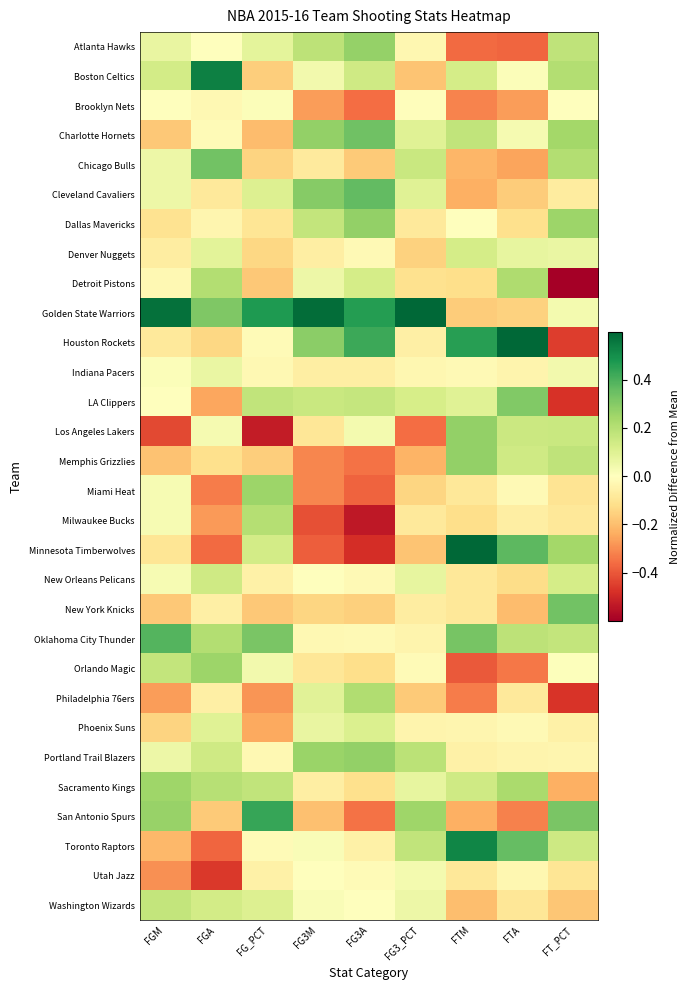

Reading left to right, extract all data points from this chart.

Atlanta Hawks: FGM=0.1	FGA=-0.0	FG_PCT=0.1	FG3M=0.2	FG3A=0.3	FG3_PCT=-0.0	FTM=-0.4	FTA=-0.4	FT_PCT=0.2
Boston Celtics: FGM=0.1	FGA=0.5	FG_PCT=-0.2	FG3M=0.0	FG3A=0.1	FG3_PCT=-0.2	FTM=0.1	FTA=0.0	FT_PCT=0.2
Brooklyn Nets: FGM=-0.0	FGA=-0.0	FG_PCT=0.0	FG3M=-0.3	FG3A=-0.4	FG3_PCT=-0.0	FTM=-0.3	FTA=-0.3	FT_PCT=-0.0
Charlotte Hornets: FGM=-0.2	FGA=-0.0	FG_PCT=-0.2	FG3M=0.3	FG3A=0.3	FG3_PCT=0.1	FTM=0.2	FTA=0.0	FT_PCT=0.2
Chicago Bulls: FGM=0.1	FGA=0.3	FG_PCT=-0.1	FG3M=-0.1	FG3A=-0.2	FG3_PCT=0.2	FTM=-0.2	FTA=-0.3	FT_PCT=0.2
Cleveland Cavaliers: FGM=0.1	FGA=-0.1	FG_PCT=0.1	FG3M=0.3	FG3A=0.4	FG3_PCT=0.1	FTM=-0.2	FTA=-0.2	FT_PCT=-0.1
Dallas Mavericks: FGM=-0.1	FGA=-0.0	FG_PCT=-0.1	FG3M=0.2	FG3A=0.3	FG3_PCT=-0.1	FTM=-0.0	FTA=-0.1	FT_PCT=0.3
Denver Nuggets: FGM=-0.1	FGA=0.1	FG_PCT=-0.1	FG3M=-0.1	FG3A=-0.0	FG3_PCT=-0.2	FTM=0.1	FTA=0.1	FT_PCT=0.1
Detroit Pistons: FGM=-0.0	FGA=0.2	FG_PCT=-0.2	FG3M=0.1	FG3A=0.1	FG3_PCT=-0.1	FTM=-0.1	FTA=0.2	FT_PCT=-0.7
Golden State Warriors: FGM=0.6	FGA=0.3	FG_PCT=0.5	FG3M=0.6	FG3A=0.5	FG3_PCT=0.6	FTM=-0.2	FTA=-0.2	FT_PCT=0.0
Houston Rockets: FGM=-0.1	FGA=-0.1	FG_PCT=-0.0	FG3M=0.3	FG3A=0.4	FG3_PCT=-0.1	FTM=0.5	FTA=0.6	FT_PCT=-0.5
Indiana Pacers: FGM=0.0	FGA=0.1	FG_PCT=-0.0	FG3M=-0.1	FG3A=-0.1	FG3_PCT=-0.0	FTM=-0.0	FTA=-0.0	FT_PCT=0.0
LA Clippers: FGM=-0.0	FGA=-0.3	FG_PCT=0.2	FG3M=0.2	FG3A=0.2	FG3_PCT=0.1	FTM=0.1	FTA=0.3	FT_PCT=-0.5
Los Angeles Lakers: FGM=-0.4	FGA=0.0	FG_PCT=-0.5	FG3M=-0.1	FG3A=0.0	FG3_PCT=-0.4	FTM=0.3	FTA=0.2	FT_PCT=0.2
Memphis Grizzlies: FGM=-0.2	FGA=-0.1	FG_PCT=-0.2	FG3M=-0.3	FG3A=-0.3	FG3_PCT=-0.2	FTM=0.3	FTA=0.1	FT_PCT=0.2
Miami Heat: FGM=0.0	FGA=-0.3	FG_PCT=0.3	FG3M=-0.3	FG3A=-0.4	FG3_PCT=-0.1	FTM=-0.1	FTA=-0.0	FT_PCT=-0.1
Milwaukee Bucks: FGM=0.0	FGA=-0.3	FG_PCT=0.2	FG3M=-0.4	FG3A=-0.5	FG3_PCT=-0.1	FTM=-0.1	FTA=-0.1	FT_PCT=-0.1
Minnesota Timberwolves: FGM=-0.1	FGA=-0.4	FG_PCT=0.1	FG3M=-0.4	FG3A=-0.5	FG3_PCT=-0.2	FTM=0.6	FTA=0.4	FT_PCT=0.2
New Orleans Pelicans: FGM=0.0	FGA=0.1	FG_PCT=-0.1	FG3M=0.0	FG3A=-0.0	FG3_PCT=0.1	FTM=-0.1	FTA=-0.1	FT_PCT=0.1
New York Knicks: FGM=-0.2	FGA=-0.1	FG_PCT=-0.2	FG3M=-0.1	FG3A=-0.2	FG3_PCT=-0.1	FTM=-0.1	FTA=-0.2	FT_PCT=0.3
Oklahoma City Thunder: FGM=0.4	FGA=0.2	FG_PCT=0.3	FG3M=-0.0	FG3A=-0.0	FG3_PCT=-0.0	FTM=0.3	FTA=0.2	FT_PCT=0.2
Orlando Magic: FGM=0.2	FGA=0.3	FG_PCT=0.0	FG3M=-0.1	FG3A=-0.1	FG3_PCT=-0.0	FTM=-0.4	FTA=-0.3	FT_PCT=0.0
Philadelphia 76ers: FGM=-0.3	FGA=-0.1	FG_PCT=-0.3	FG3M=0.1	FG3A=0.2	FG3_PCT=-0.2	FTM=-0.3	FTA=-0.1	FT_PCT=-0.5
Phoenix Suns: FGM=-0.1	FGA=0.1	FG_PCT=-0.2	FG3M=0.1	FG3A=0.1	FG3_PCT=-0.0	FTM=-0.0	FTA=-0.0	FT_PCT=-0.1
Portland Trail Blazers: FGM=0.1	FGA=0.1	FG_PCT=-0.0	FG3M=0.3	FG3A=0.3	FG3_PCT=0.2	FTM=-0.1	FTA=-0.0	FT_PCT=-0.0
Sacramento Kings: FGM=0.3	FGA=0.2	FG_PCT=0.2	FG3M=-0.1	FG3A=-0.1	FG3_PCT=0.1	FTM=0.1	FTA=0.2	FT_PCT=-0.2
San Antonio Spurs: FGM=0.3	FGA=-0.2	FG_PCT=0.4	FG3M=-0.2	FG3A=-0.3	FG3_PCT=0.3	FTM=-0.2	FTA=-0.3	FT_PCT=0.3
Toronto Raptors: FGM=-0.2	FGA=-0.4	FG_PCT=-0.0	FG3M=0.0	FG3A=-0.1	FG3_PCT=0.2	FTM=0.5	FTA=0.4	FT_PCT=0.1
Utah Jazz: FGM=-0.3	FGA=-0.5	FG_PCT=-0.1	FG3M=0.0	FG3A=-0.0	FG3_PCT=0.0	FTM=-0.1	FTA=-0.0	FT_PCT=-0.1
Washington Wizards: FGM=0.2	FGA=0.1	FG_PCT=0.1	FG3M=0.0	FG3A=0.0	FG3_PCT=0.1	FTM=-0.2	FTA=-0.1	FT_PCT=-0.2